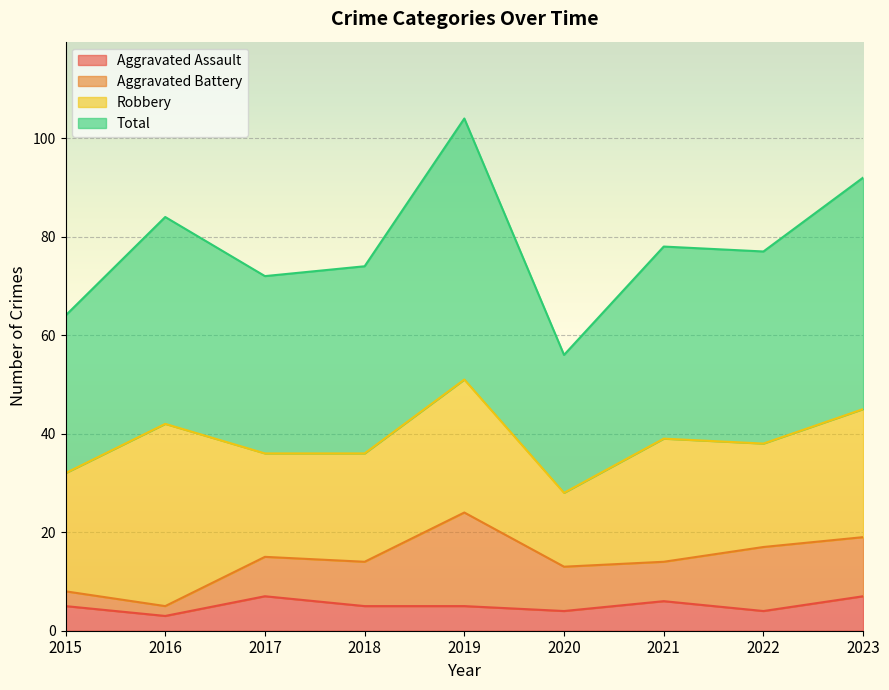

Where is Total nearest to the value 80?

2021